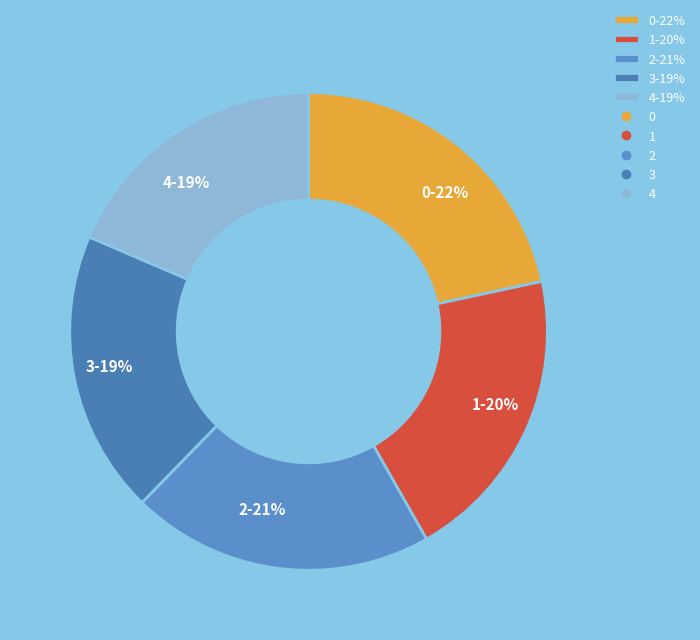

To the nearest percent, what is the average slice percentage?

20%